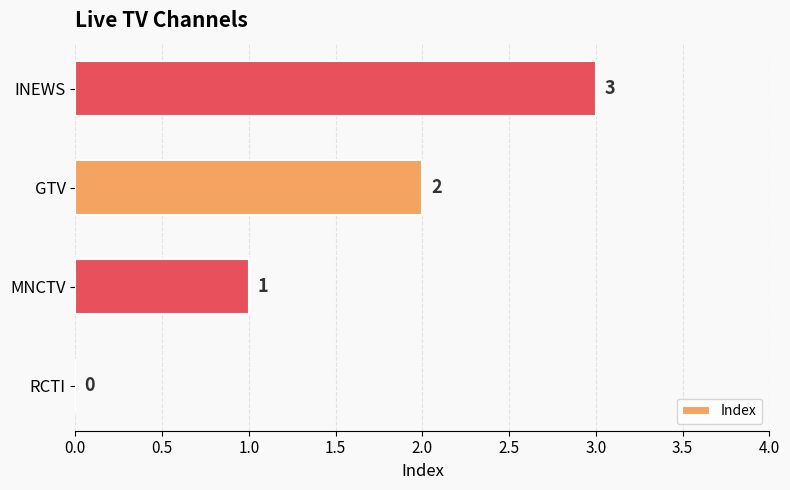

What is the average value?

2